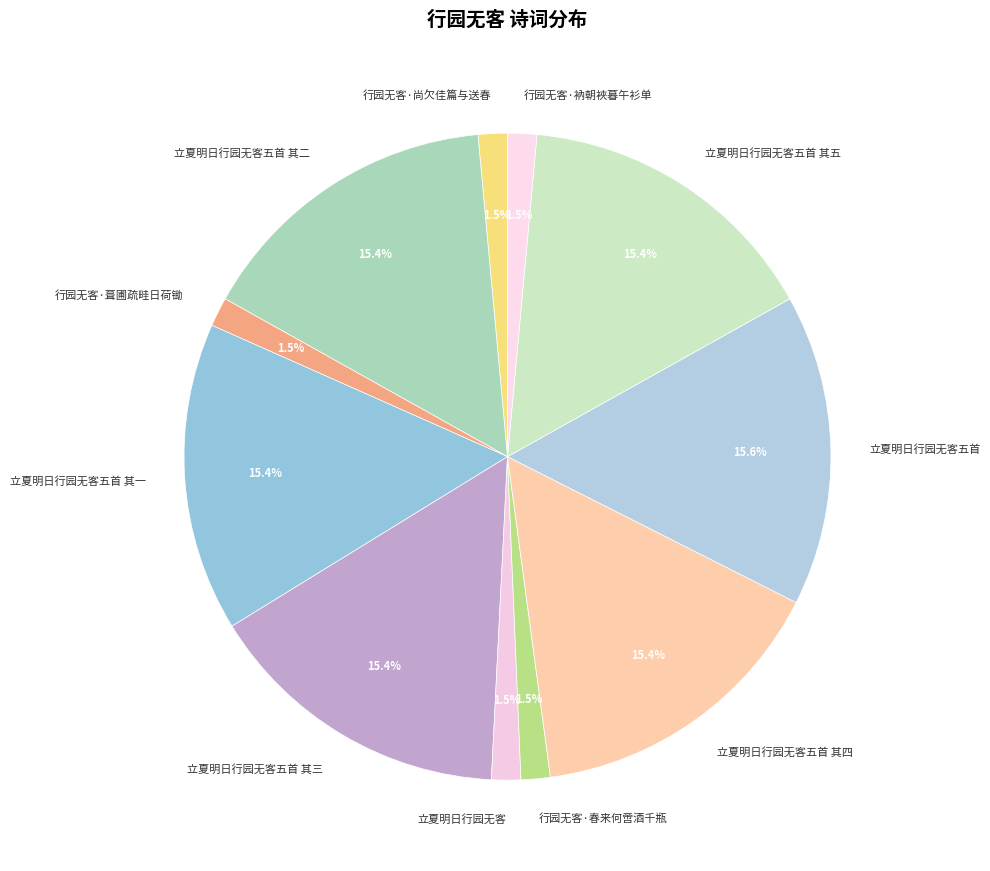

How many slices are in this pie chart?

11